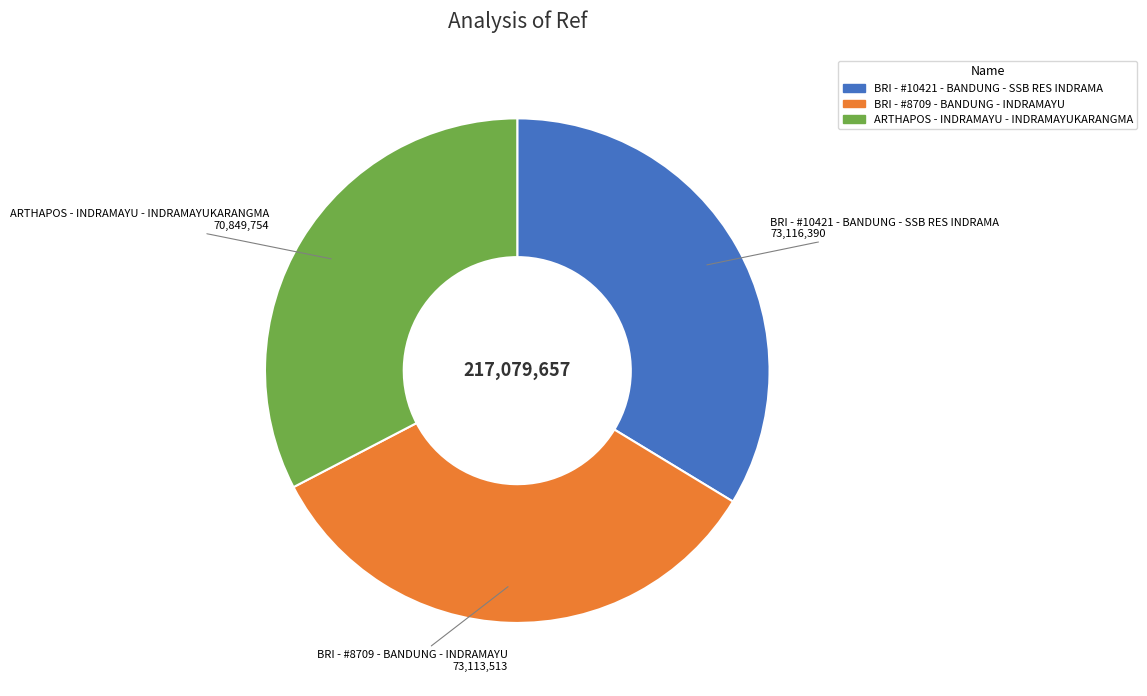

What is the smallest slice in the pie chart?

ARTHAPOS - INDRAMAYU - INDRAMAYUKARANGMA